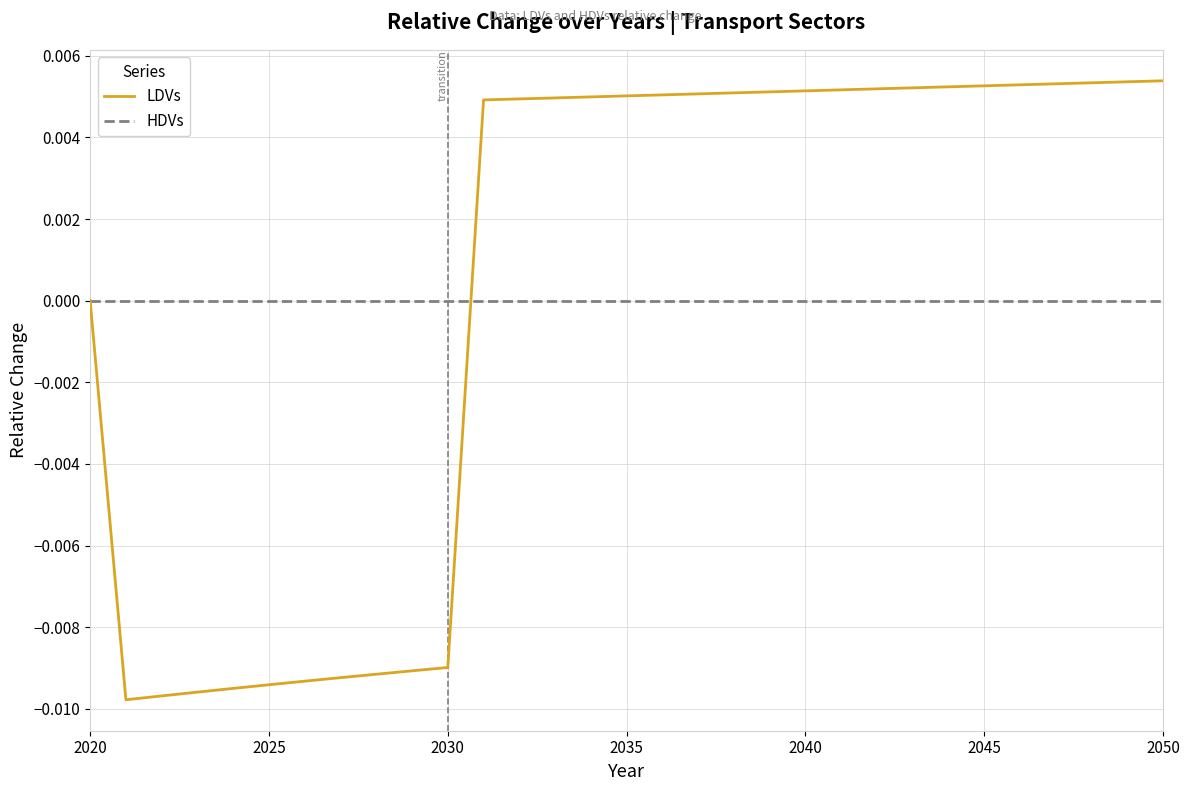

Which series has the widest spread of values?

LDVs